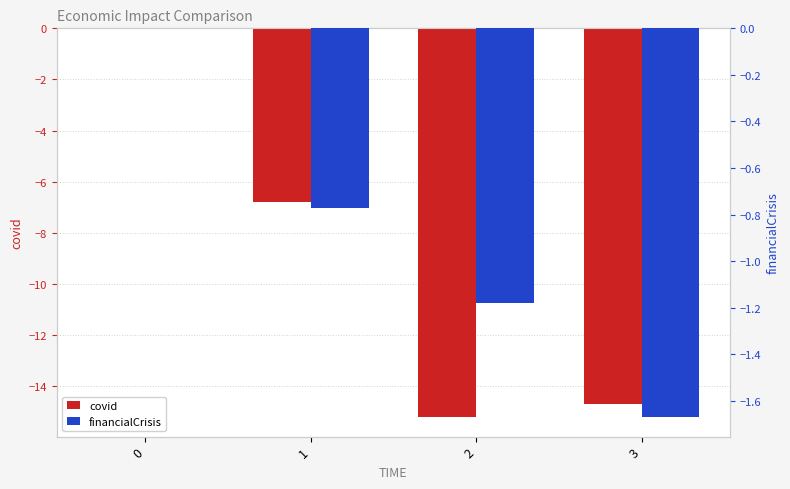

What is the difference between the financialCrisis values at 0 and 3?

1.7